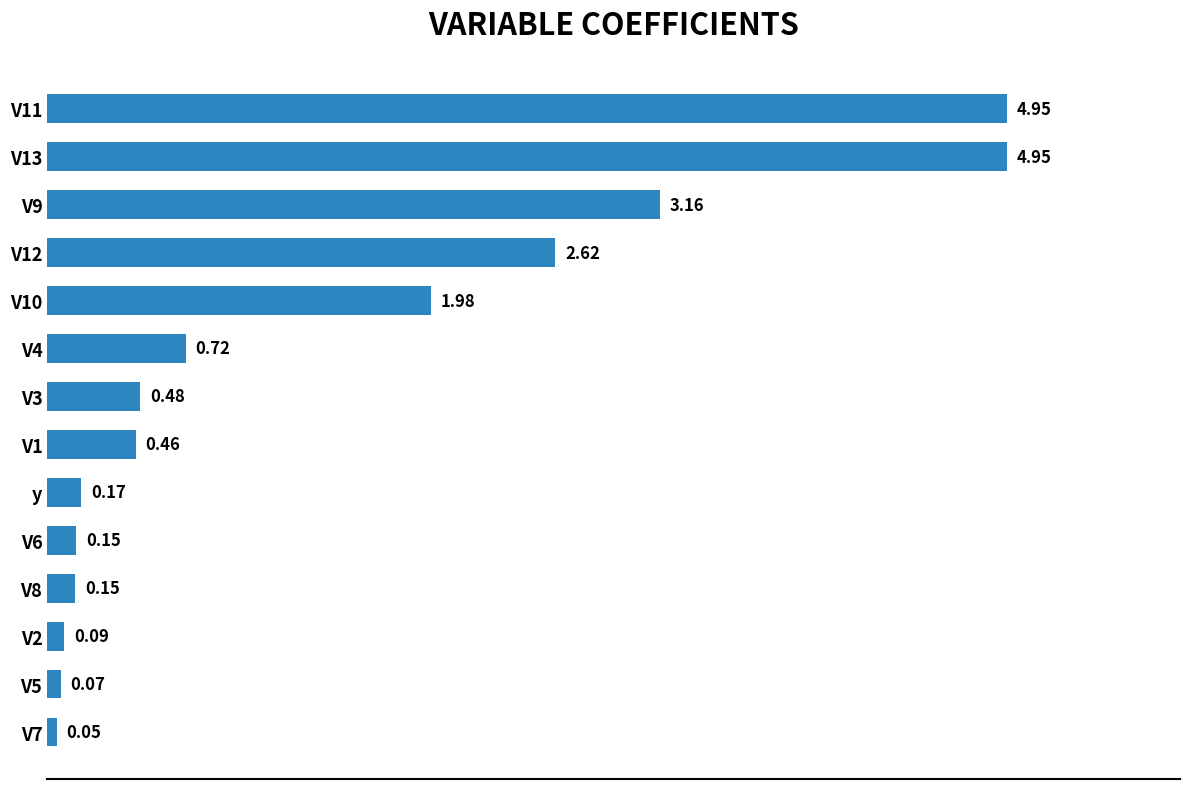

What is the difference between the values at V7 and V3?

0.4